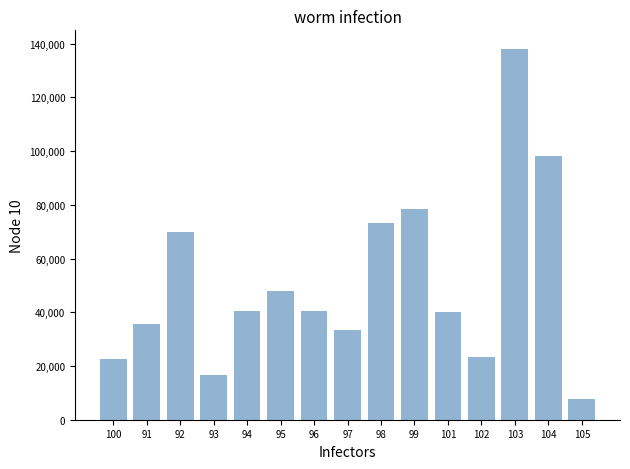

What is the ratio of the value at 100 to the value at 96?

0.6